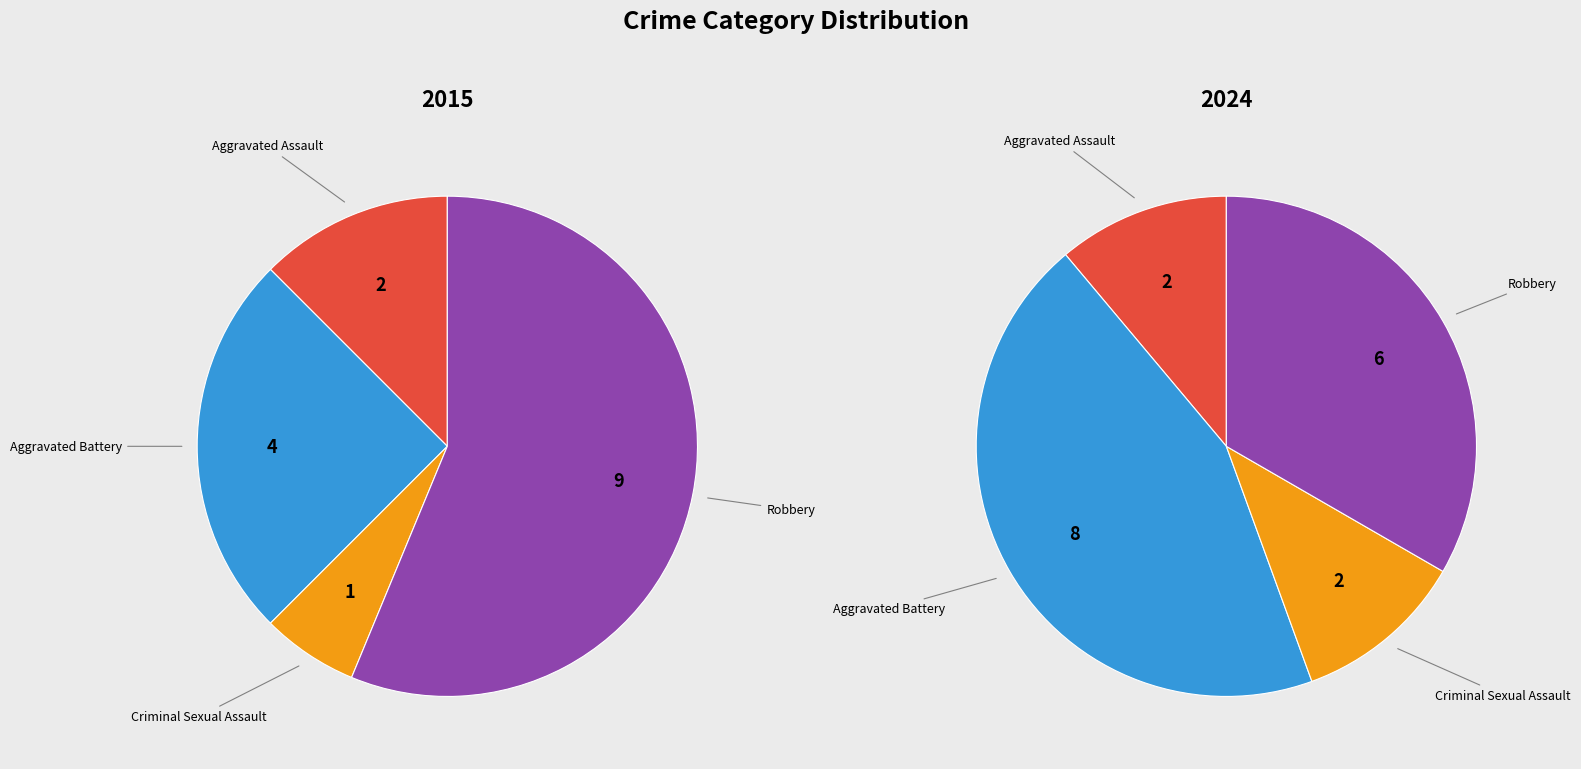

Do Aggravated Assault and Aggravated Battery together represent more than half of the pie?

No